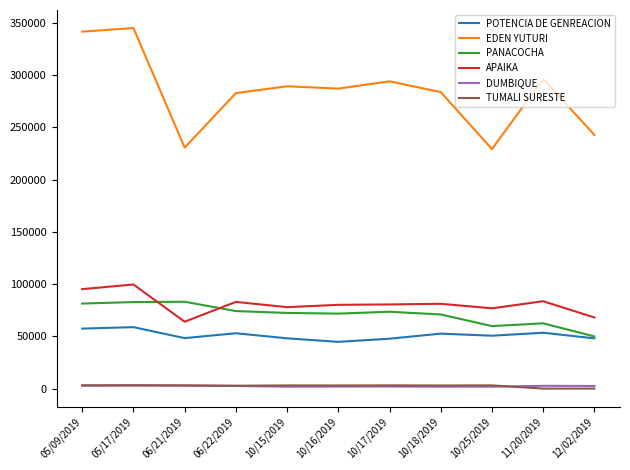

What is the difference between the second highest and minimum values in the POTENCIA DE GENREACION series?

12678.8